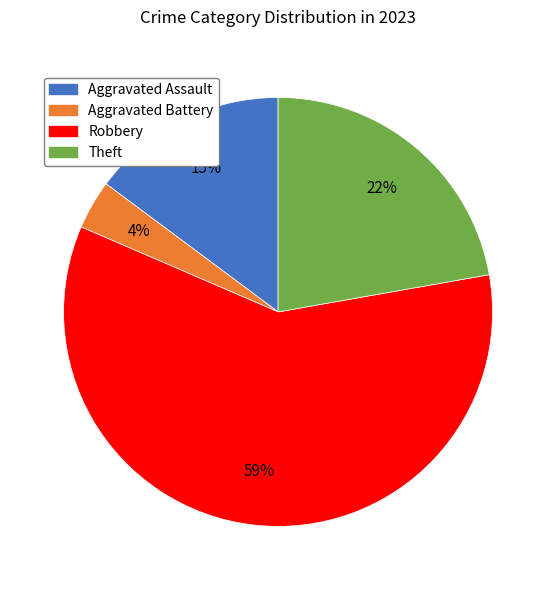

How many slices are in this pie chart?

4